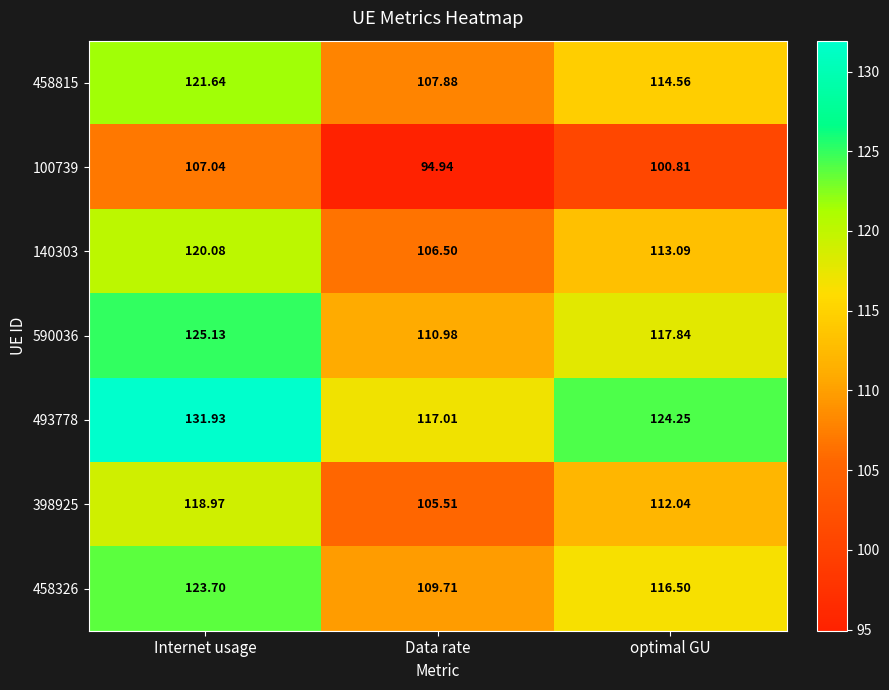

At which category is the sum across all series the highest?

Internet usage